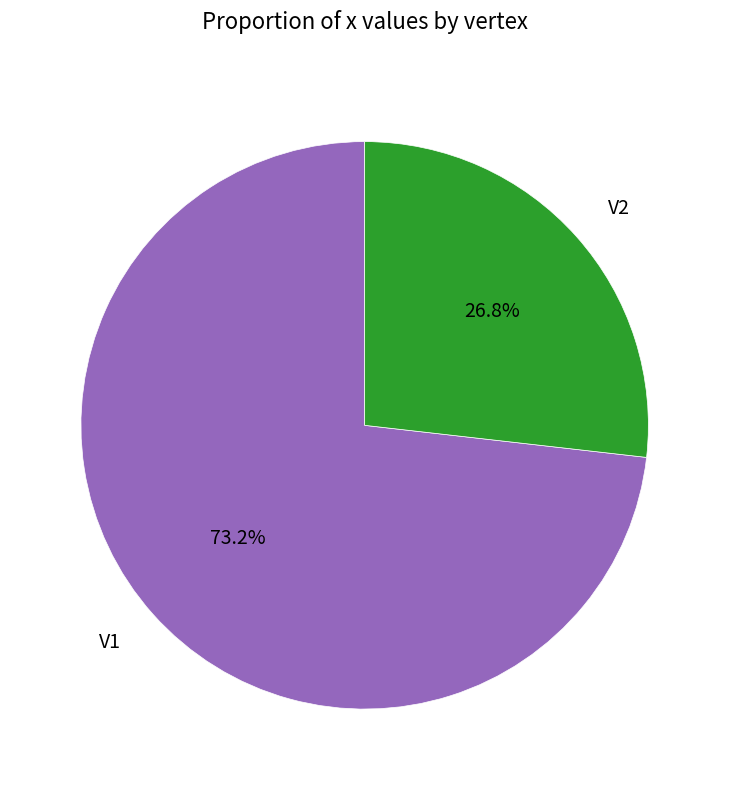

Which category has the smallest portion of the pie?

V2